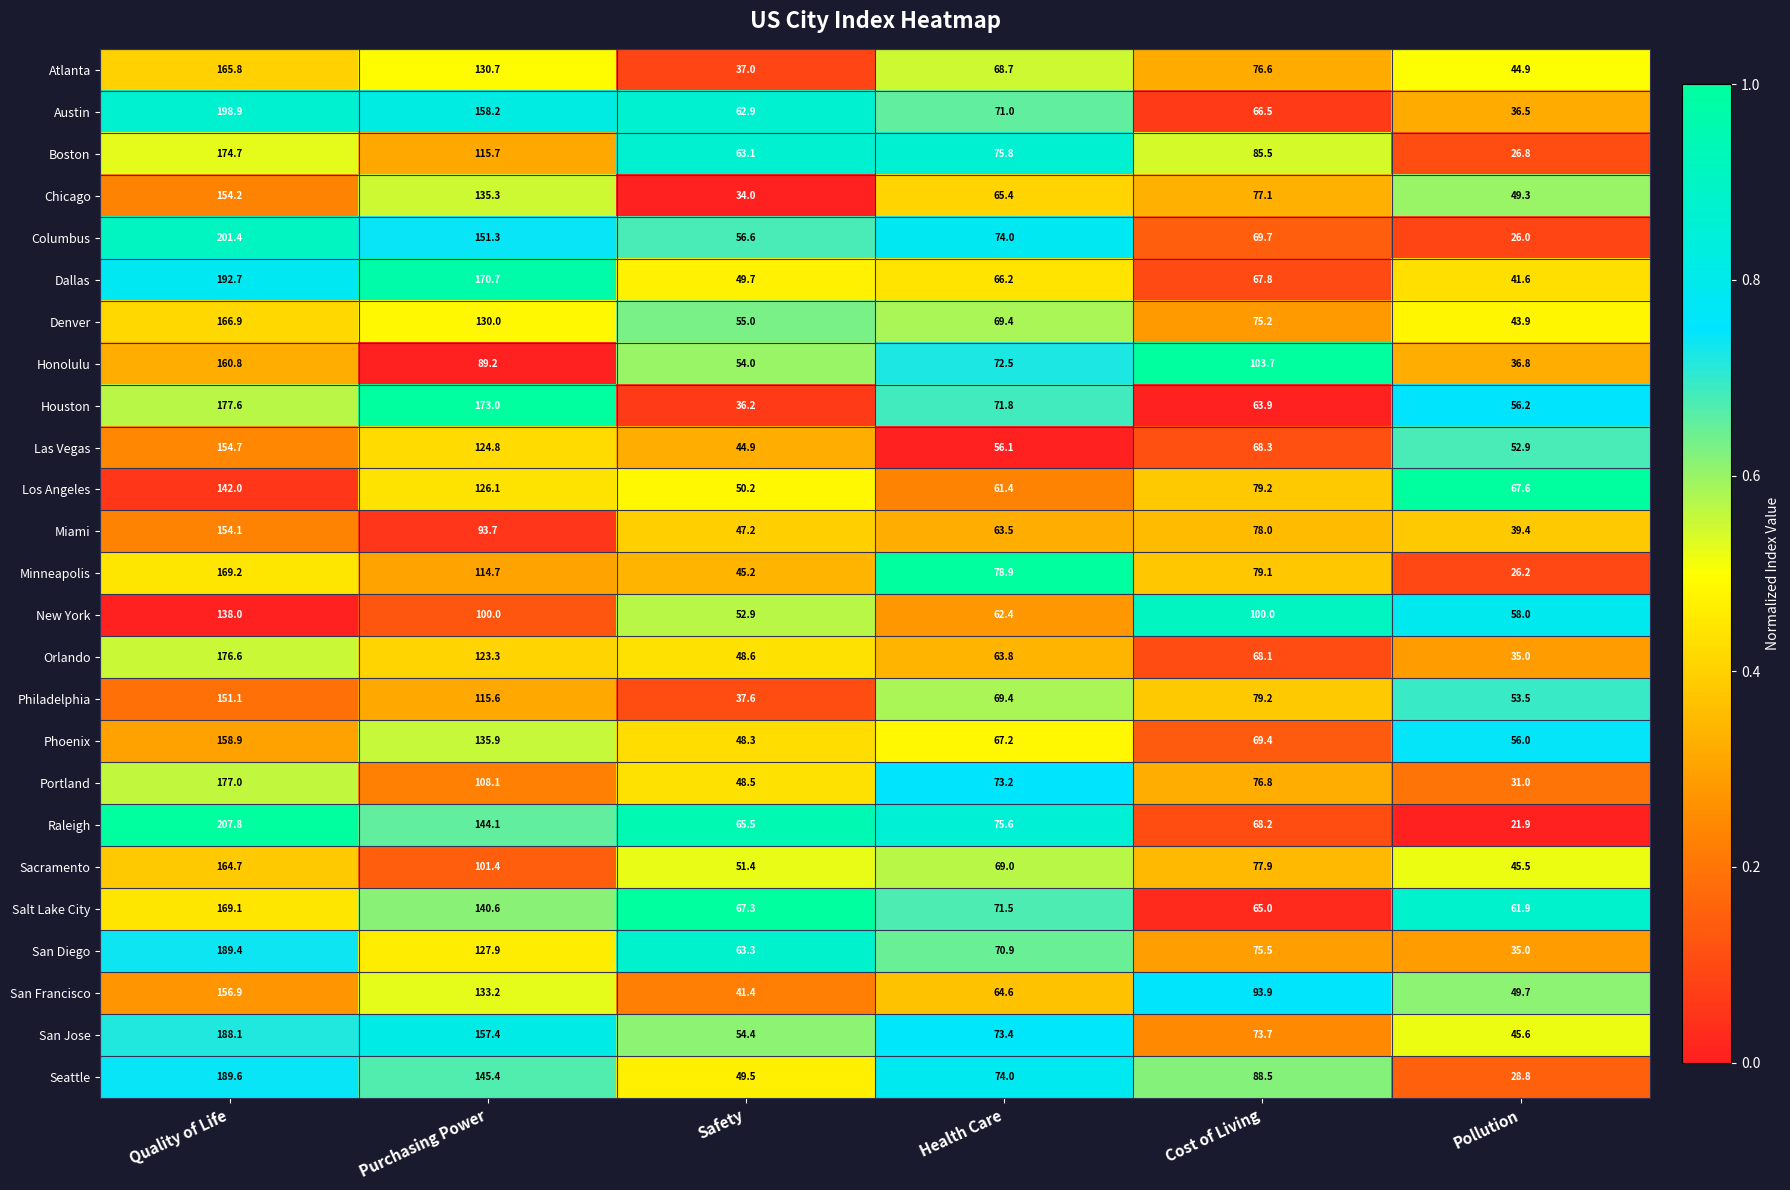

Where does the Phoenix series first go above 69?

Quality of Life